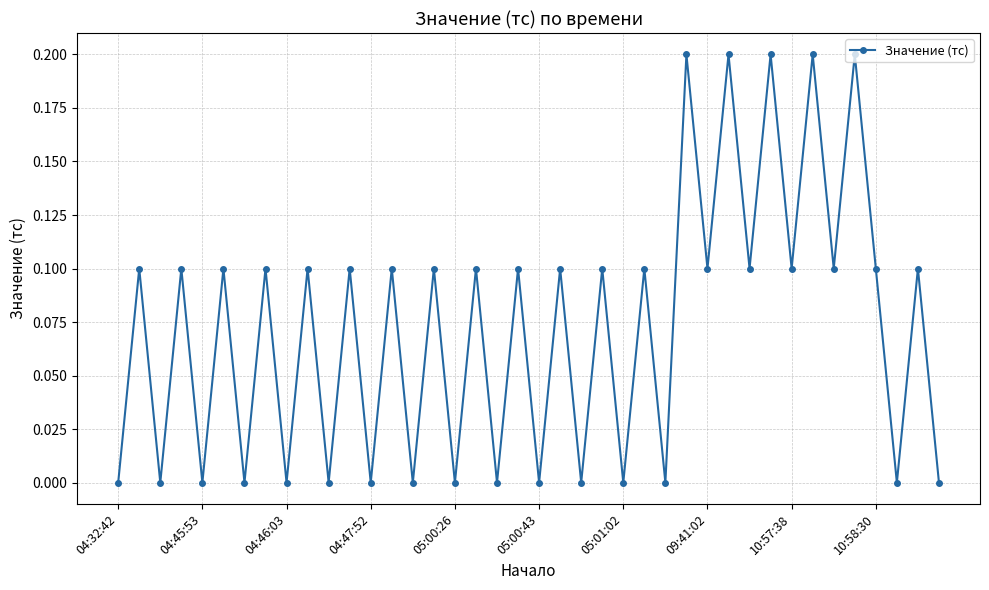

What is the value of the 39th point from the left?

0.1